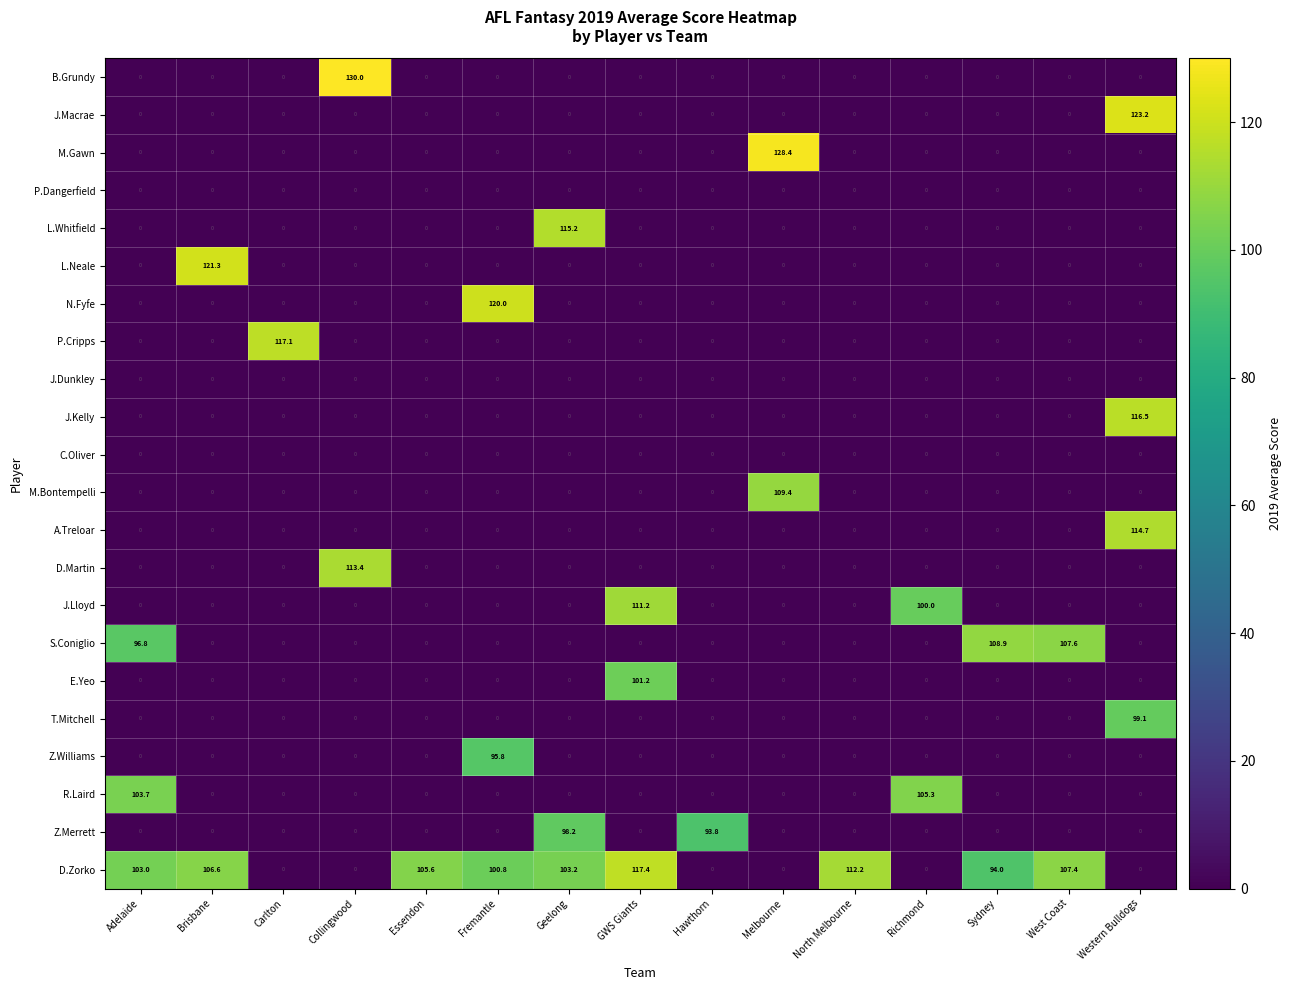

Which series has the largest total across all categories?

D.Zorko